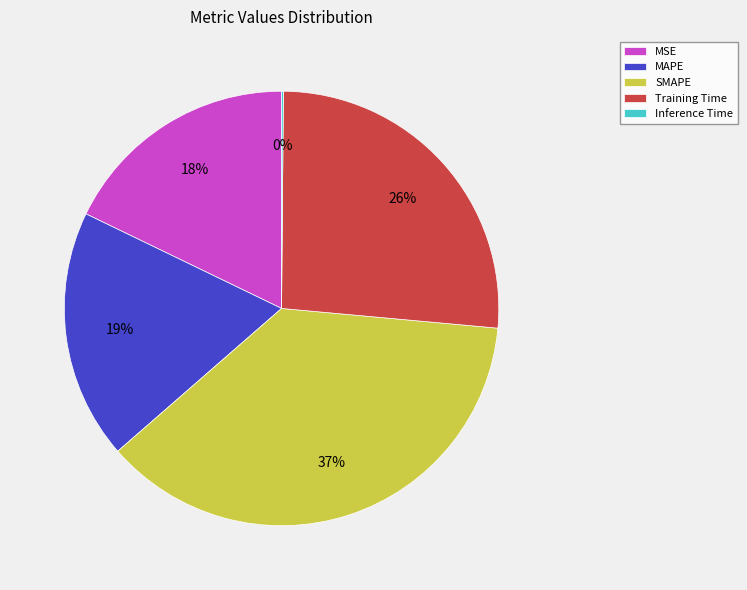

Which slice is the largest?

SMAPE